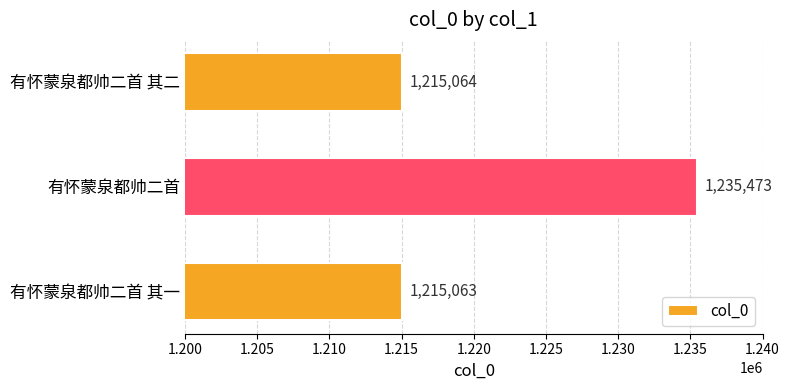

How many distinct data groups are displayed?

1